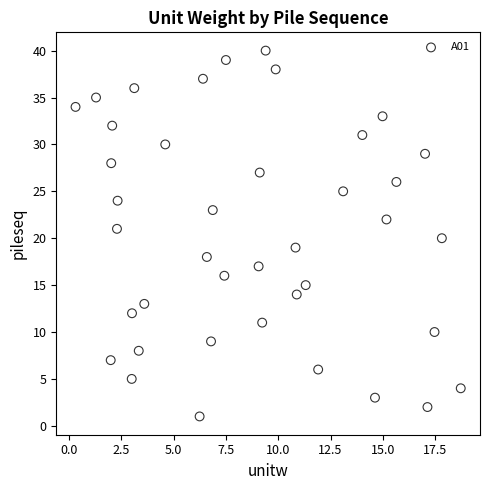

What is the range of Y values (max minus min)?

39